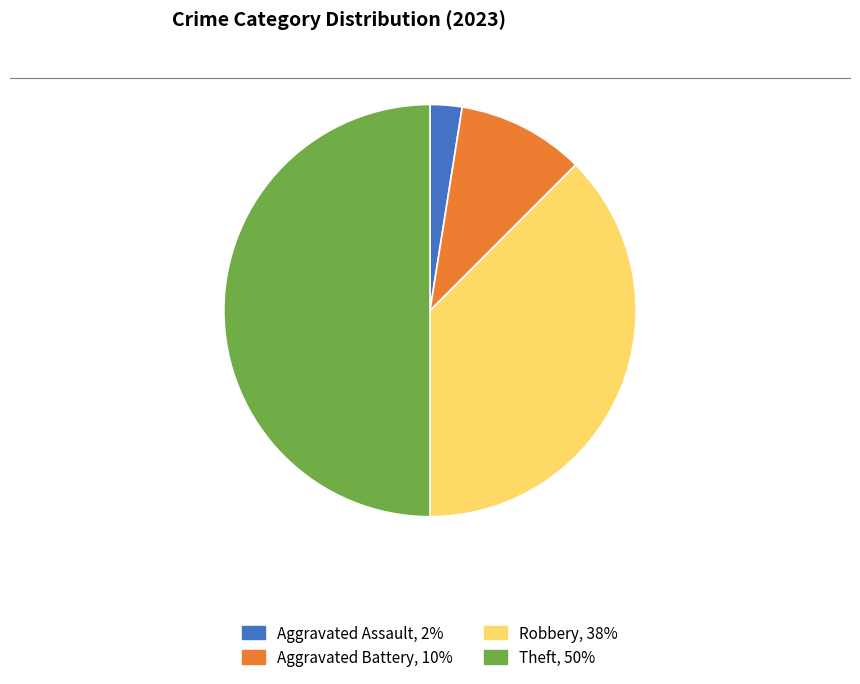

Count the number of slices in the pie.

4